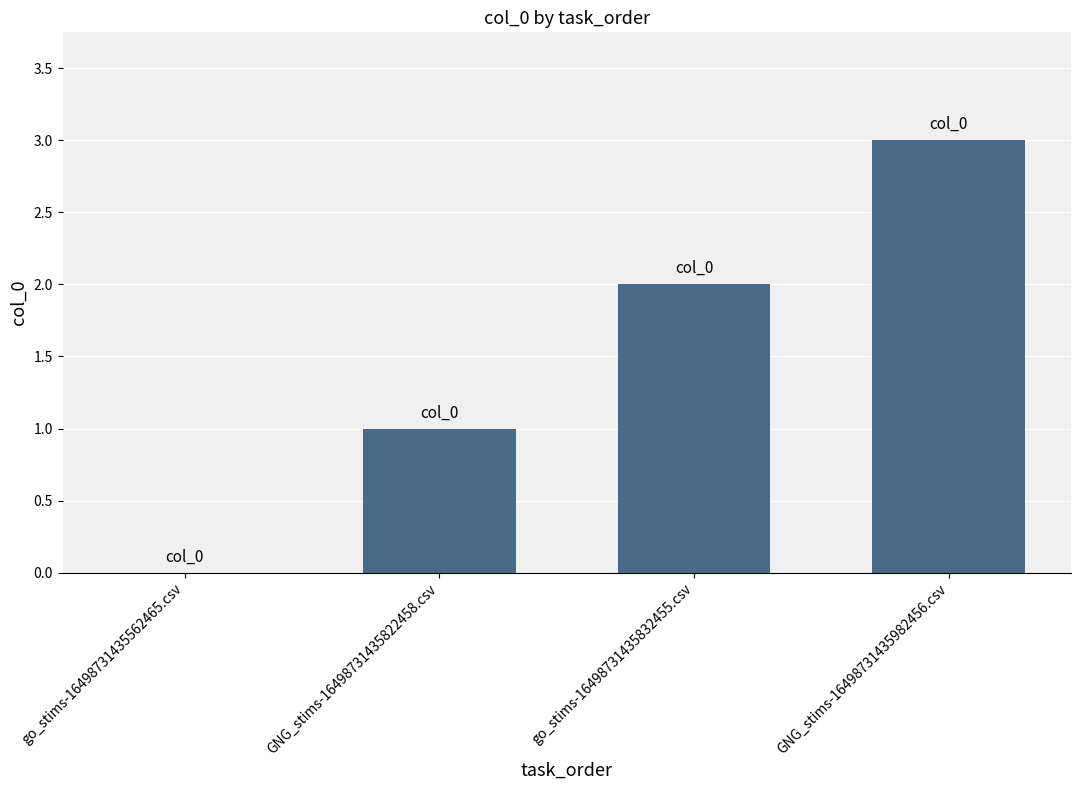

How many positive values are there?

3